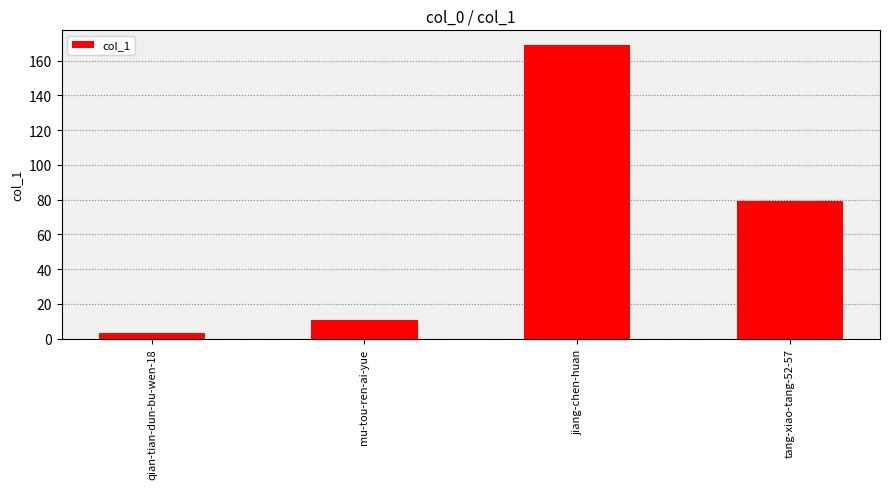

At which category does the chart reach its minimum across all series?

qian-tian-dun-bu-wen-18